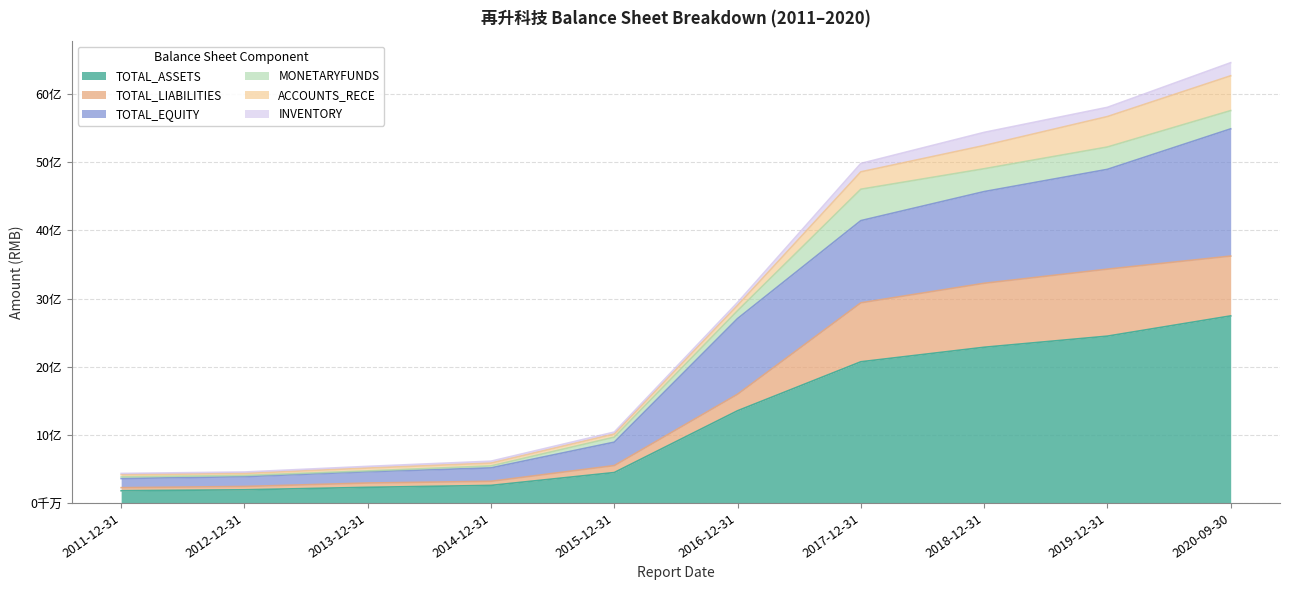

The TOTAL_ASSETS series shows 4169875227.3 at 2019-12-31. True or false?

False